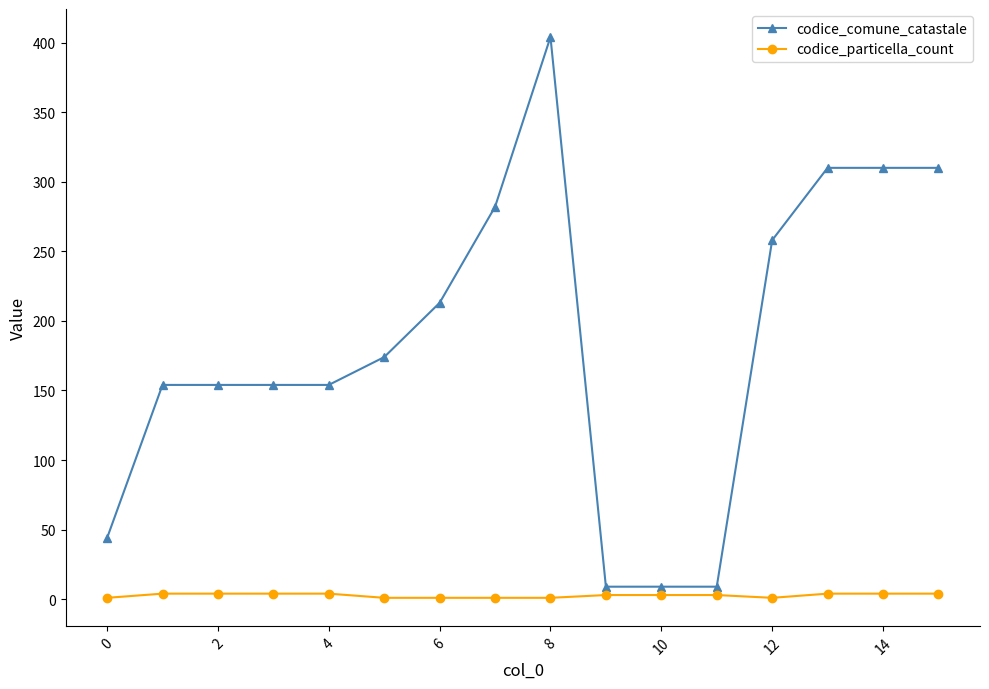

Which series has the largest range (max minus min)?

codice_comune_catastale